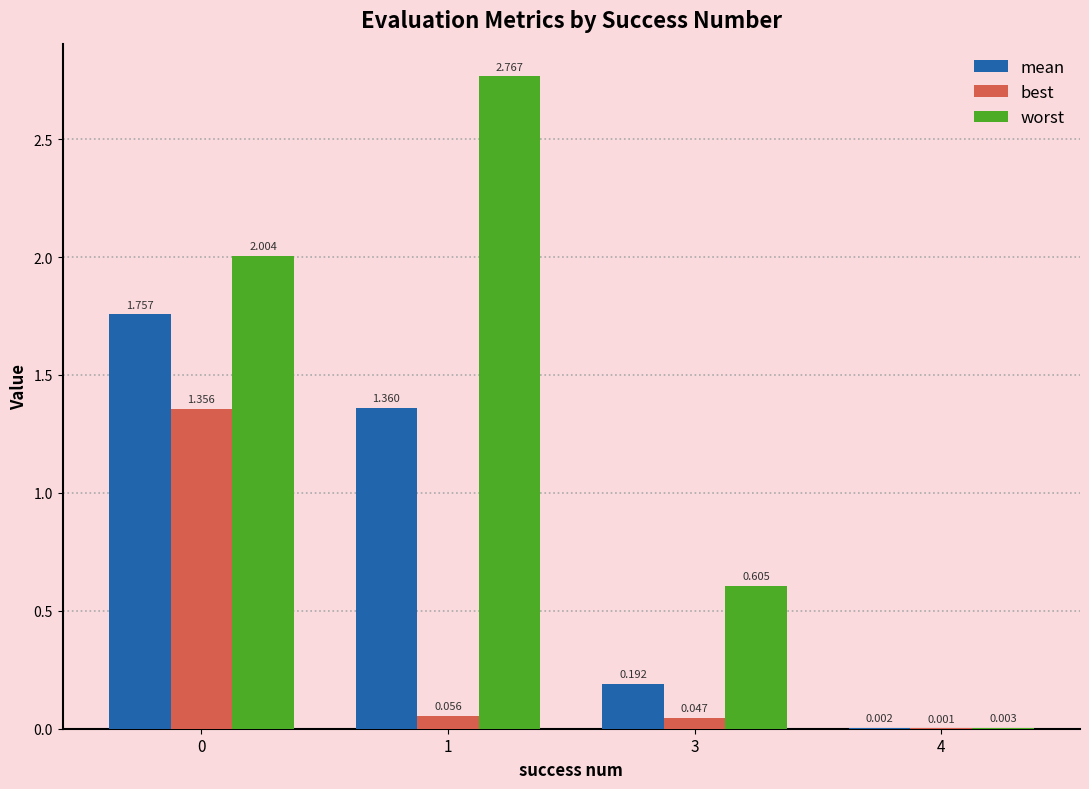

Is the value of worst at 1 greater than the value of best at 1?

Yes